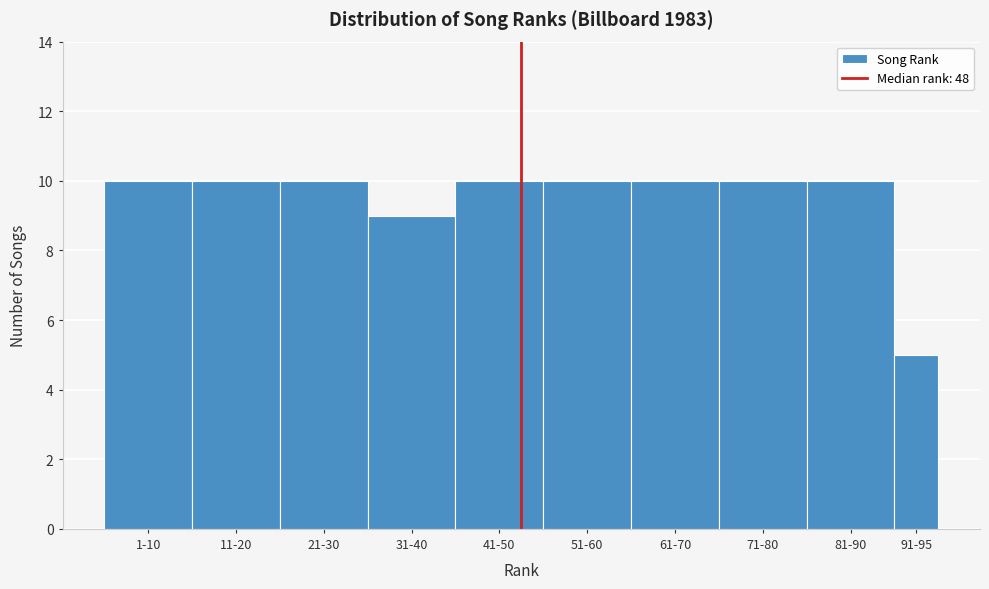

Reading left to right, list all the values displayed in this chart.

10	10	10	9	10	10	10	10	10	5